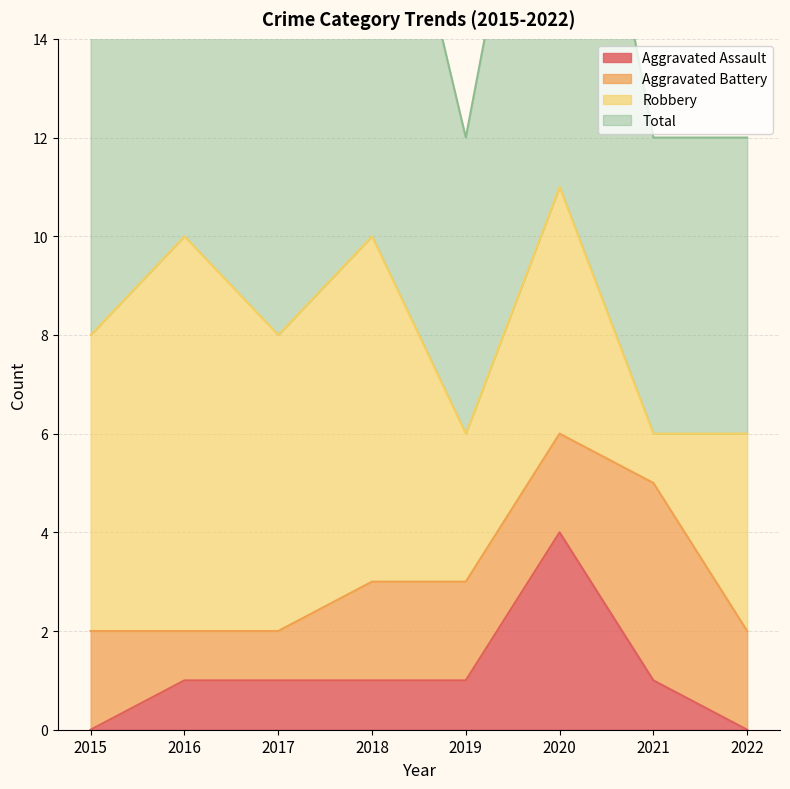

True or false: Total has a value of 9 at 2019.

False